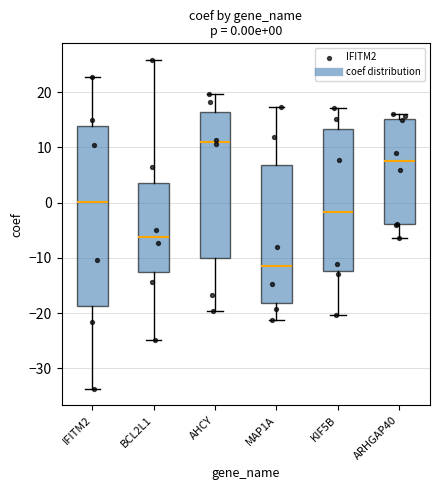

Comparing the boxes themselves (not the whiskers), which one is the tallest?

IFITM2